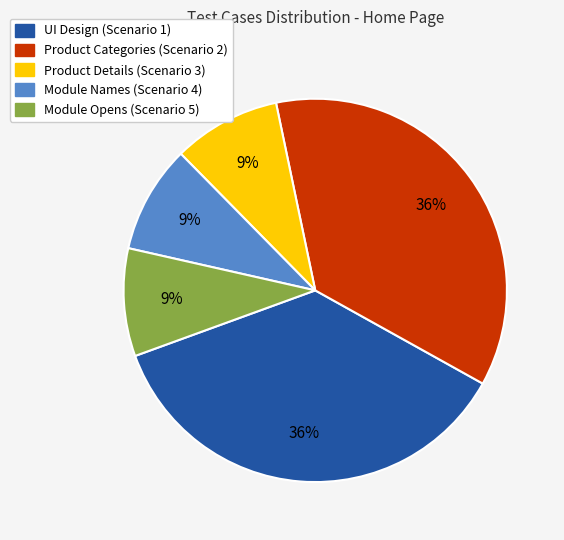

Approximately how many times larger is the value at UI Design (Scenario 1) compared to Module Opens (Scenario 5)?

4.0